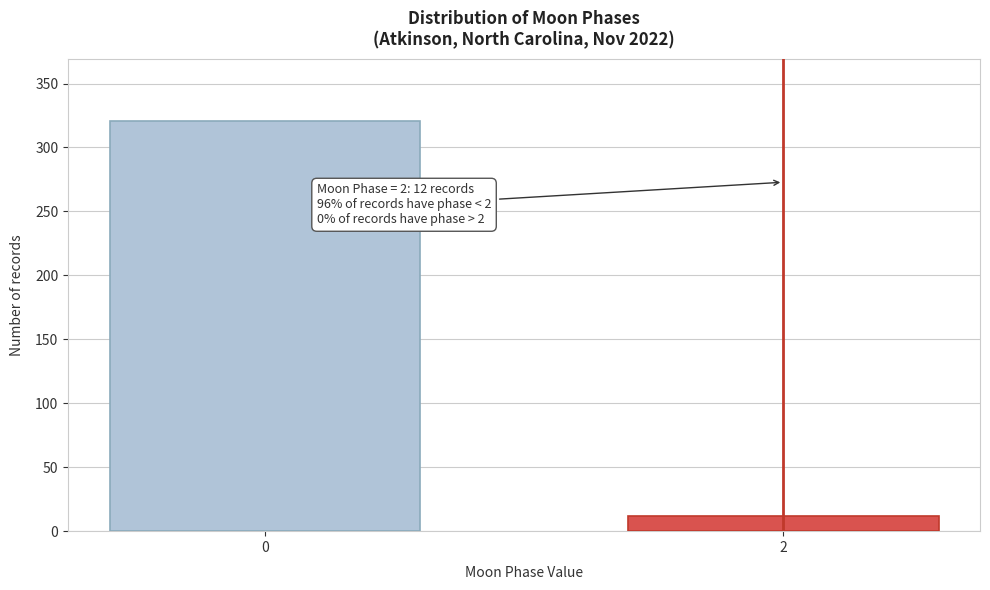

Reading left to right, what are all the values shown in this chart?

321	12